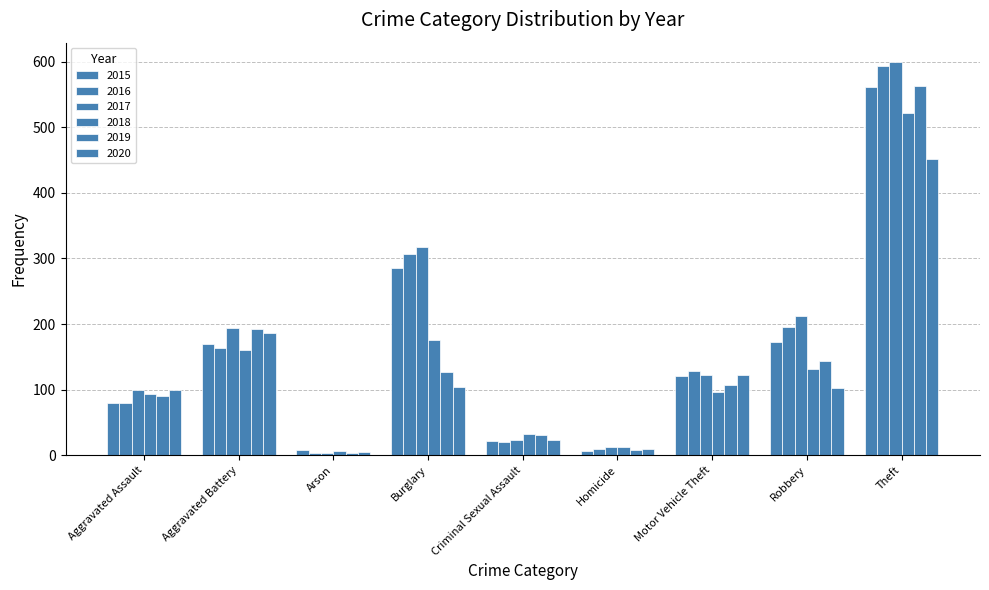

Are the bars grouped side by side (vs. stacked)?

Yes